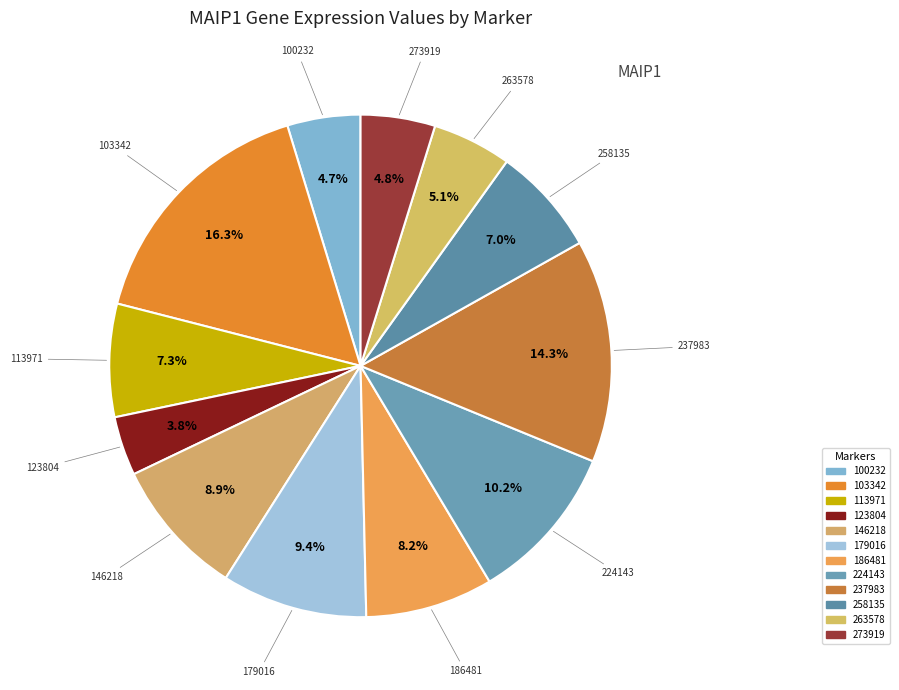

How many segments does this pie chart have?

12